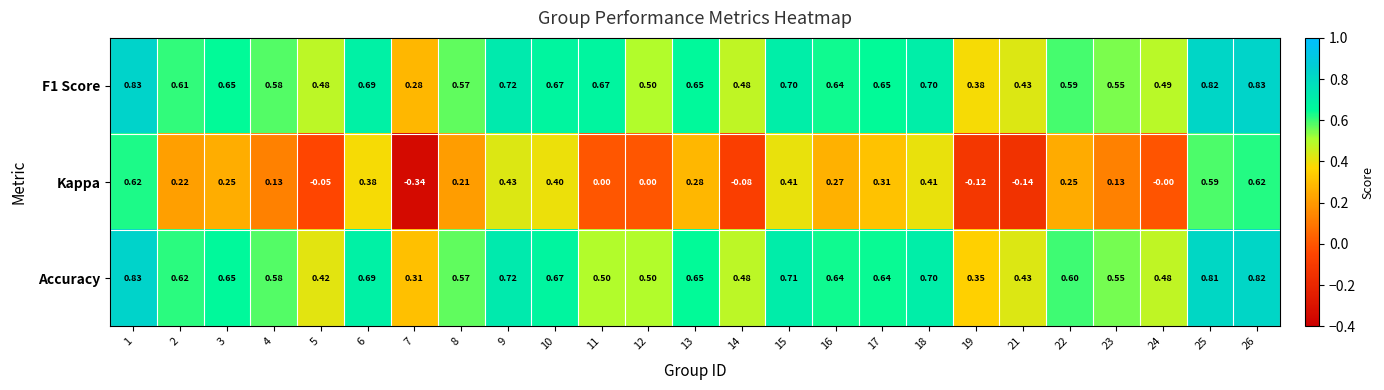

Which series has the largest range (max minus min)?

Kappa